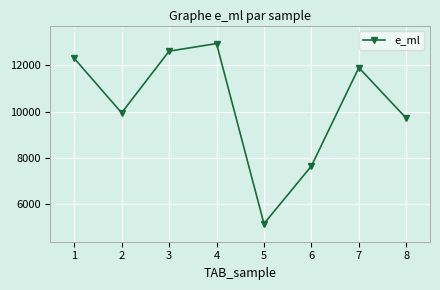

Count the number of categories in the chart.

8